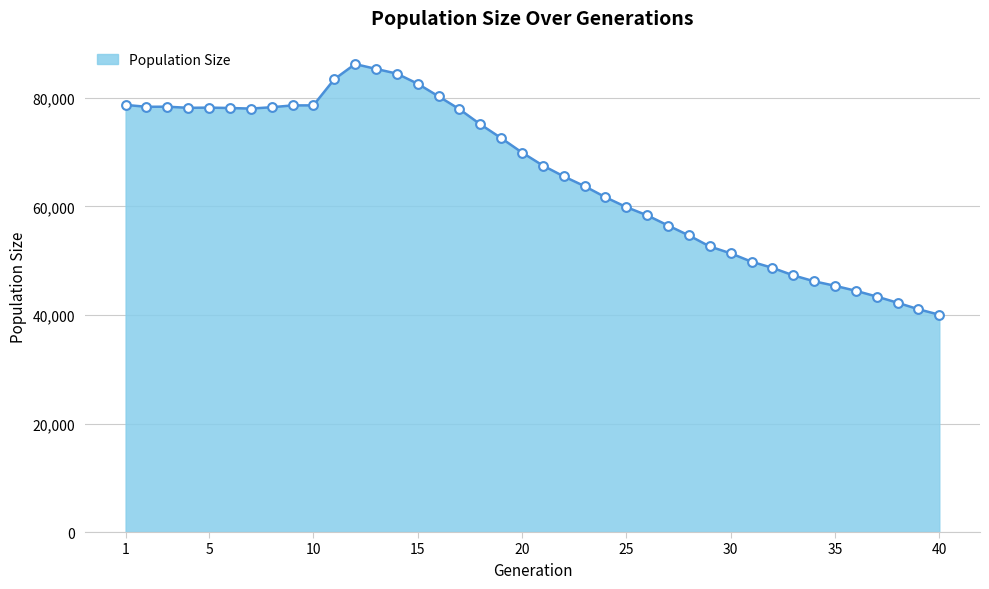

What is the maximum value shown in the chart?

86252